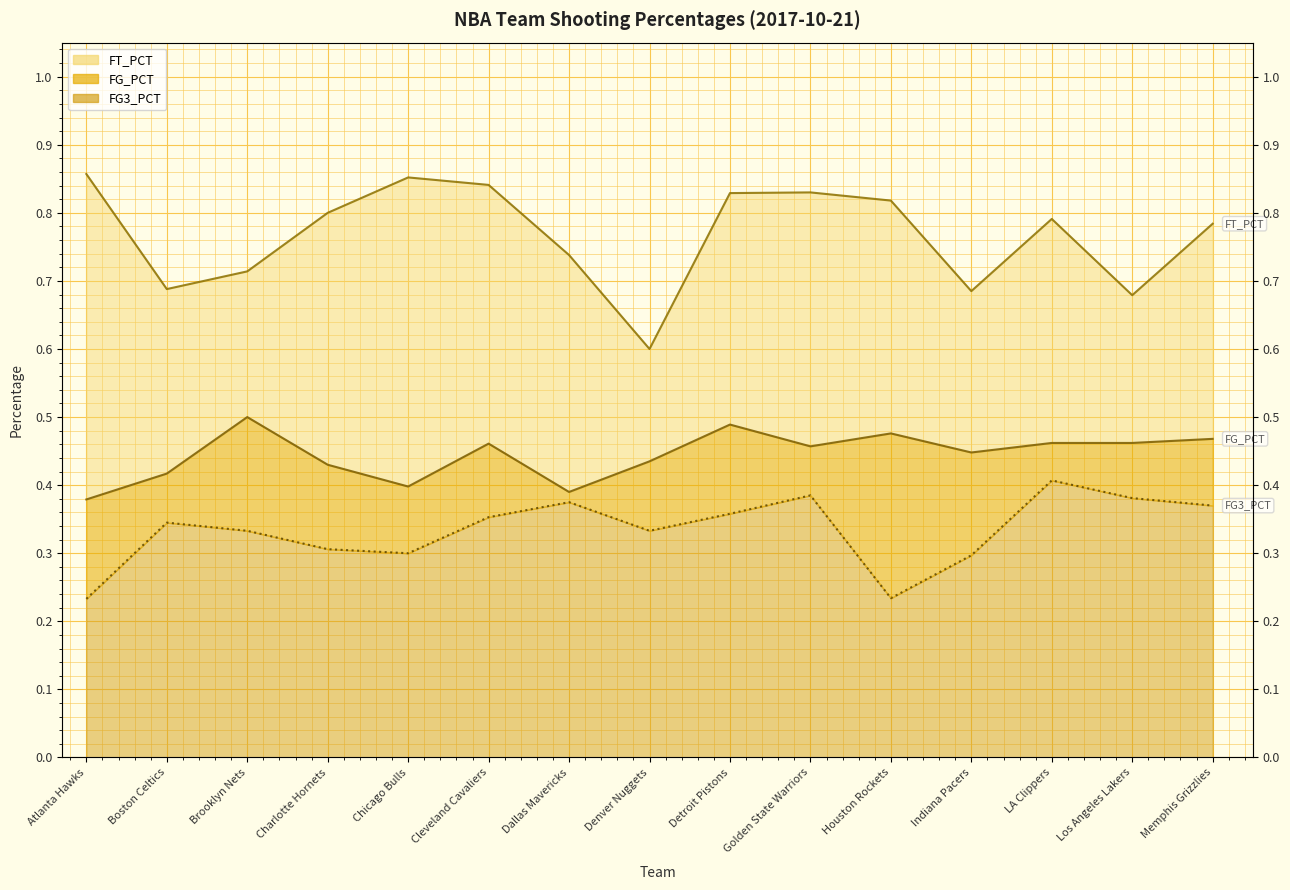

Reading left to right, list all the values displayed in this chart.

FG_PCT: 0.4	0.4	0.5	0.4	0.4	0.5	0.4	0.4	0.5	0.5	0.5	0.4	0.5	0.5	0.5
FT_PCT: 0.9	0.7	0.7	0.8	0.9	0.8	0.7	0.6	0.8	0.8	0.8	0.7	0.8	0.7	0.8
FG3_PCT: 0.2	0.3	0.3	0.3	0.3	0.4	0.4	0.3	0.4	0.4	0.2	0.3	0.4	0.4	0.4